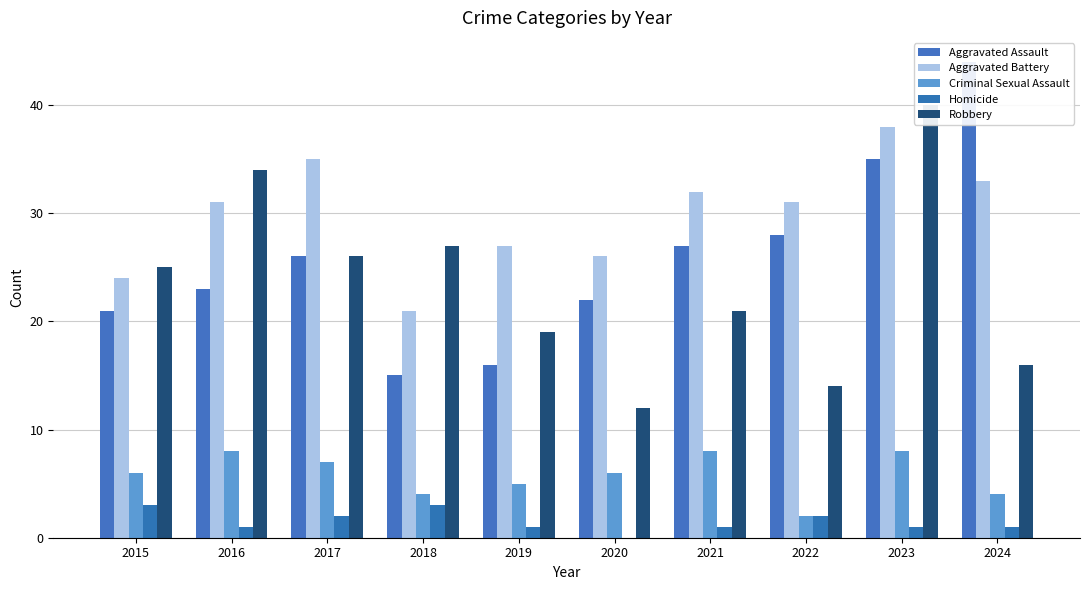

What is the value of the Homicide bar at the 9th from the left?

1